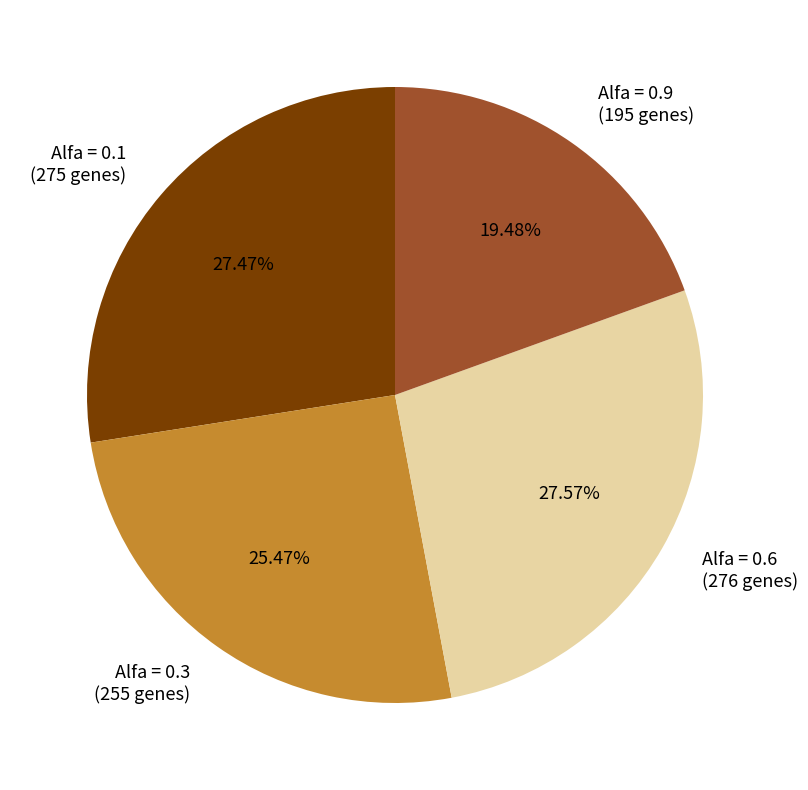

Does Alfa = 0.6 (276 genes) represent more than half of the total?

No